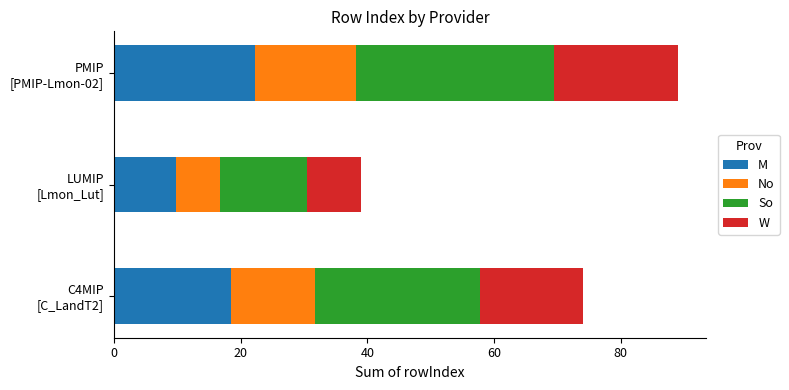

What is the value of the So bar at the 1st from the left?

25.9